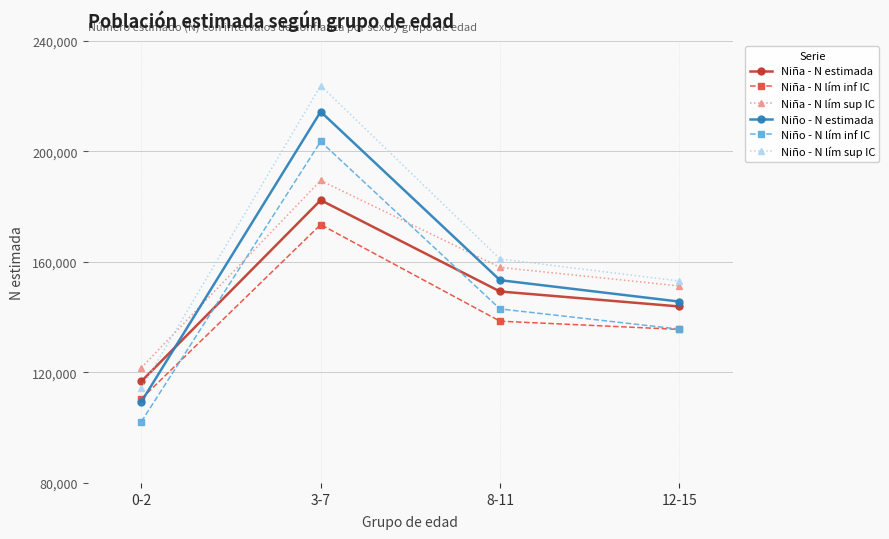

At how many categories does at least one series exceed 114951?

4